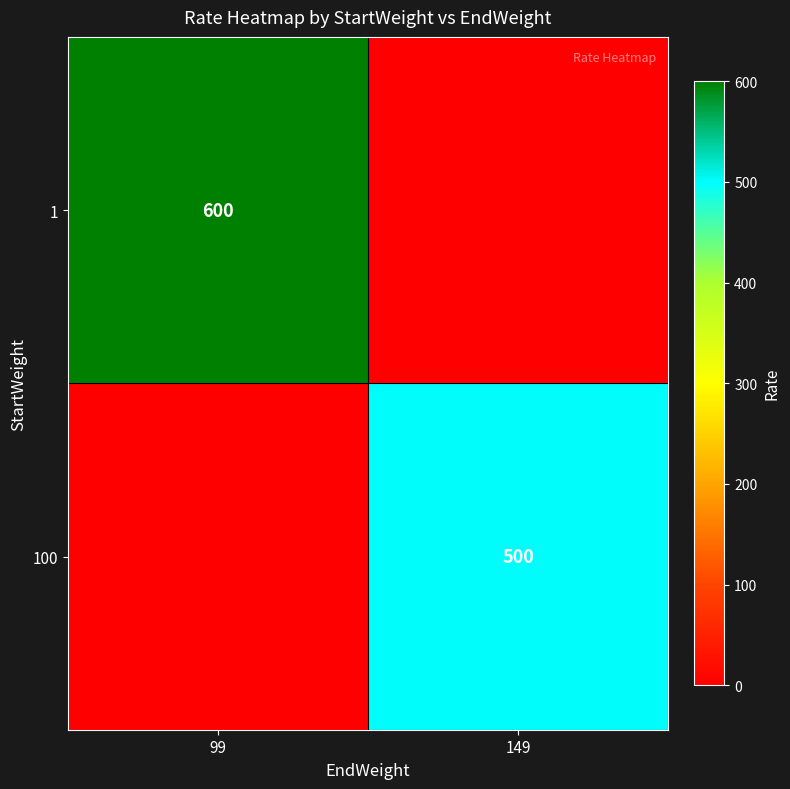

Is the value of 1 at 99 greater than the value of 100 at 149?

Yes